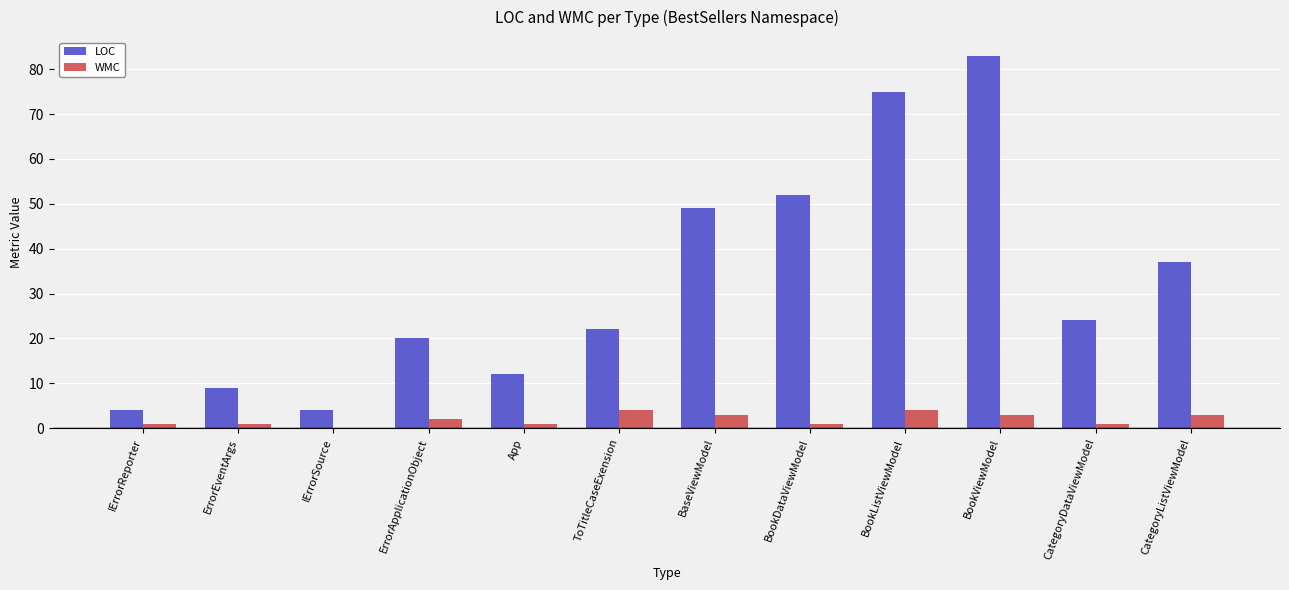

Which series changed the most between App and BookDataViewModel?

LOC